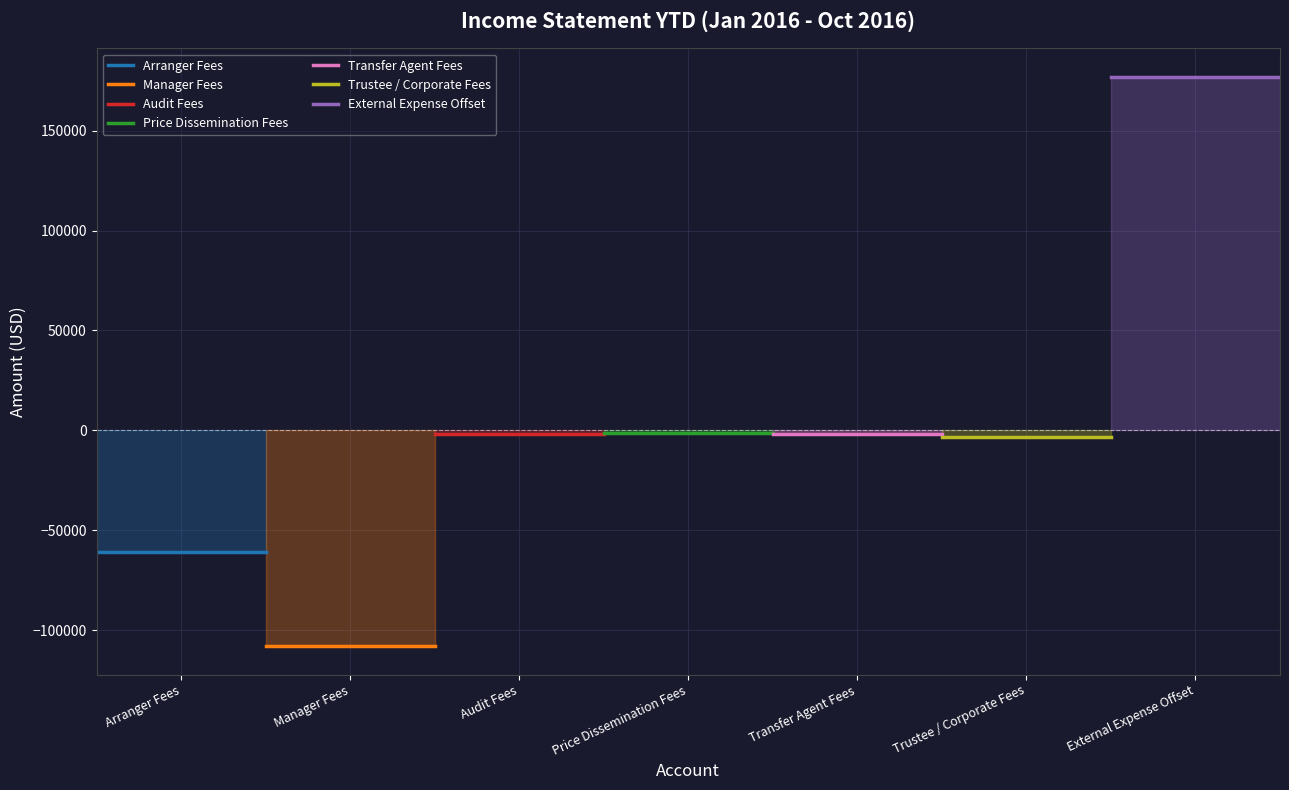

The chart shows a value of 177050 at External Expense Offset. True or false?

True